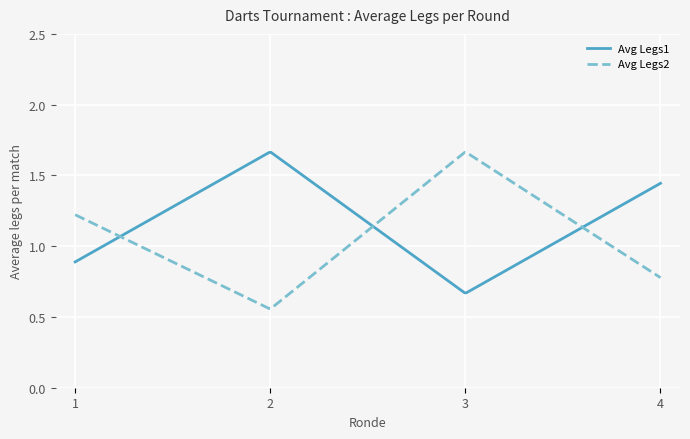

Which category has the lowest value across all series?

2